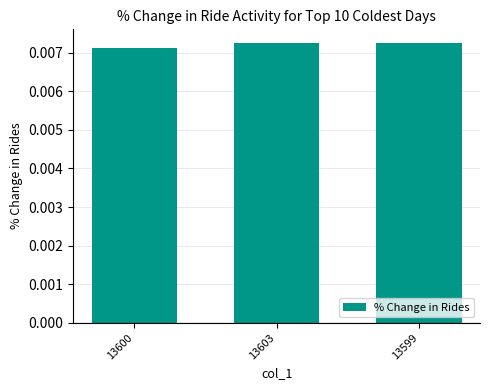

What position from the left is 13603?

2